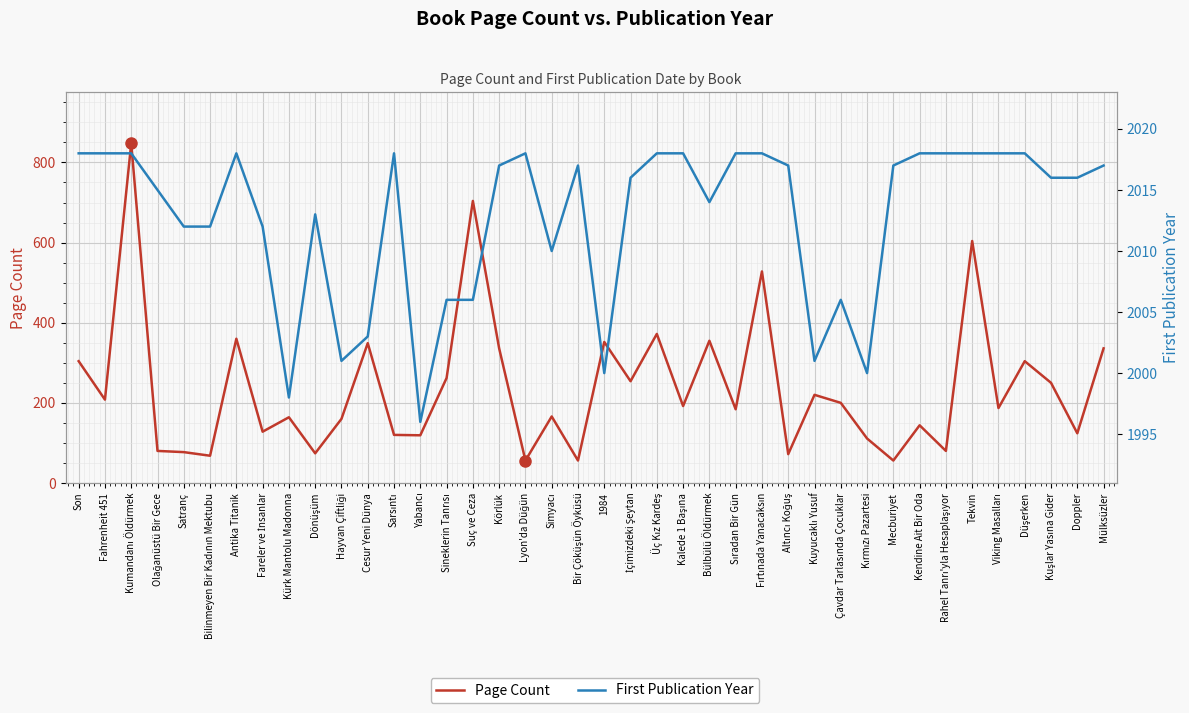

At İçimizdeki Şeytan, list the series in order from largest to smallest.

First Publication Year, Page Count